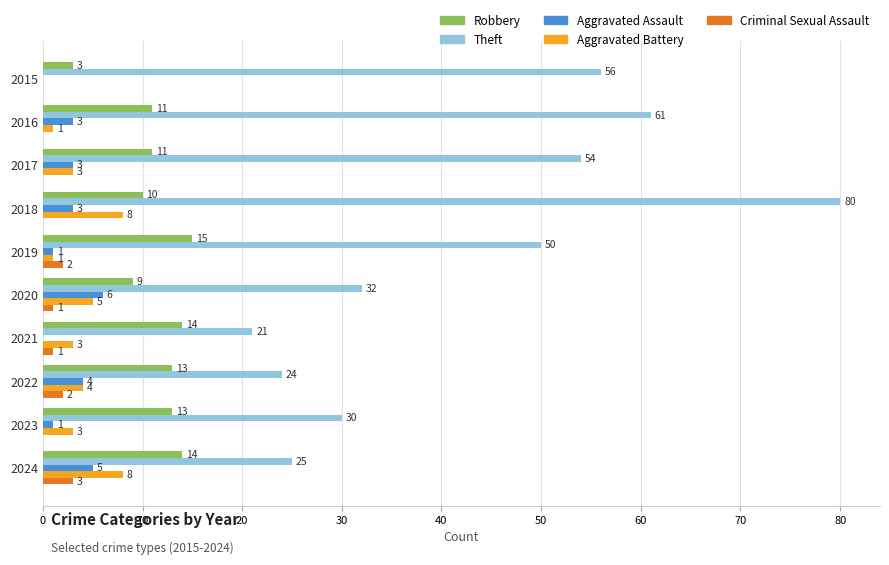

Is the value of Robbery at 2019 greater than the value of Aggravated Assault at 2019?

Yes